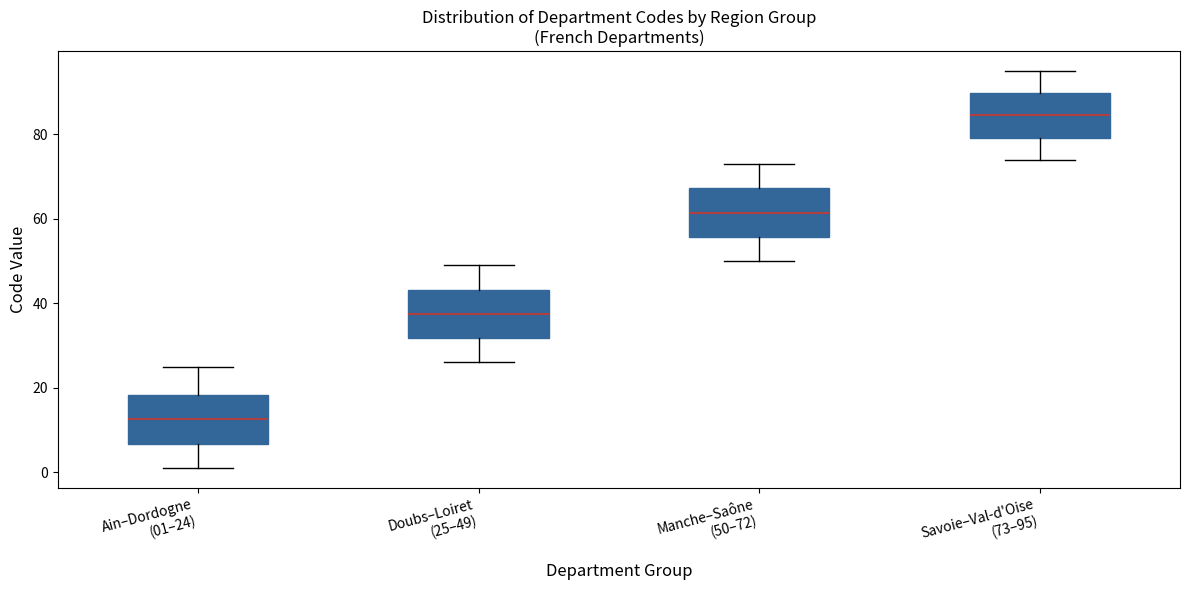

Which box has the highest median line?

Savoie–Val-d'Oise (73–95)